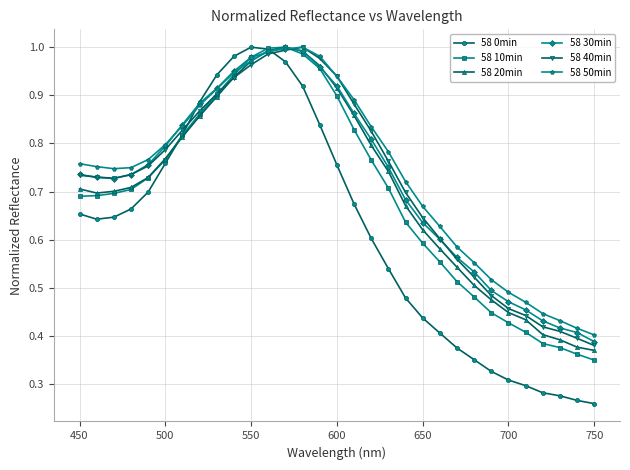

At how many categories does at least one series exceed 0?

31